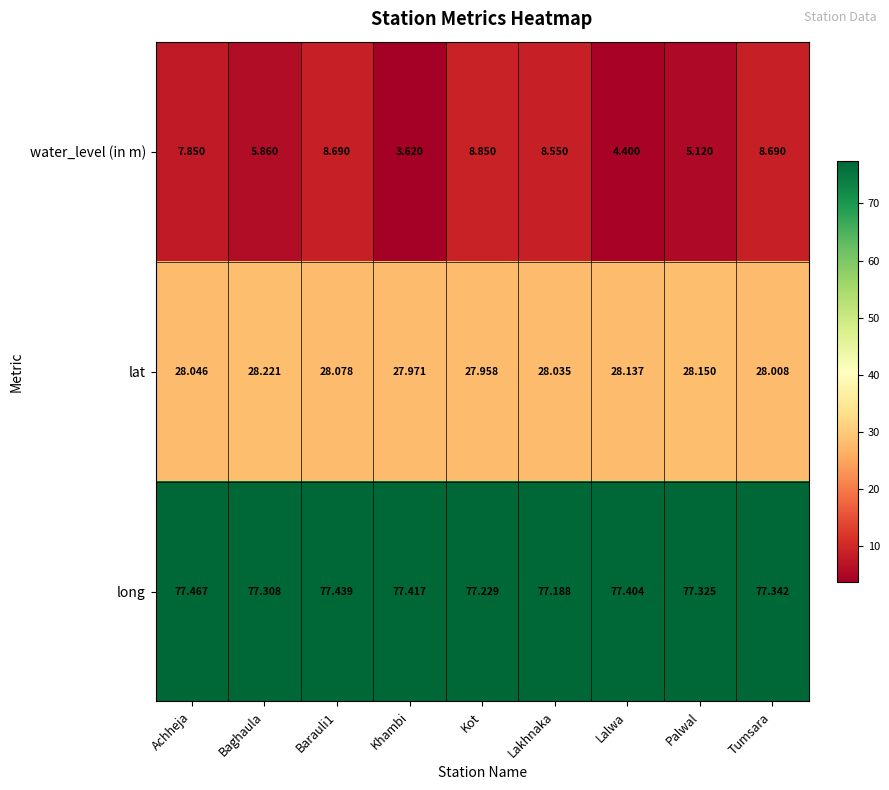

Which series changed the most between Lalwa and Tumsara?

water_level (in m)